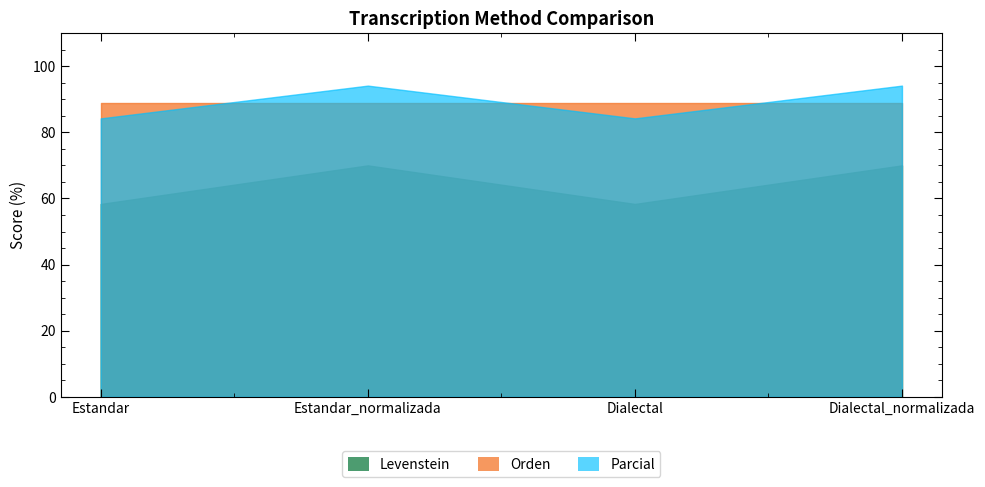

Rank the series by their maximum value, from lowest to highest.

Levenstein, Orden, Parcial